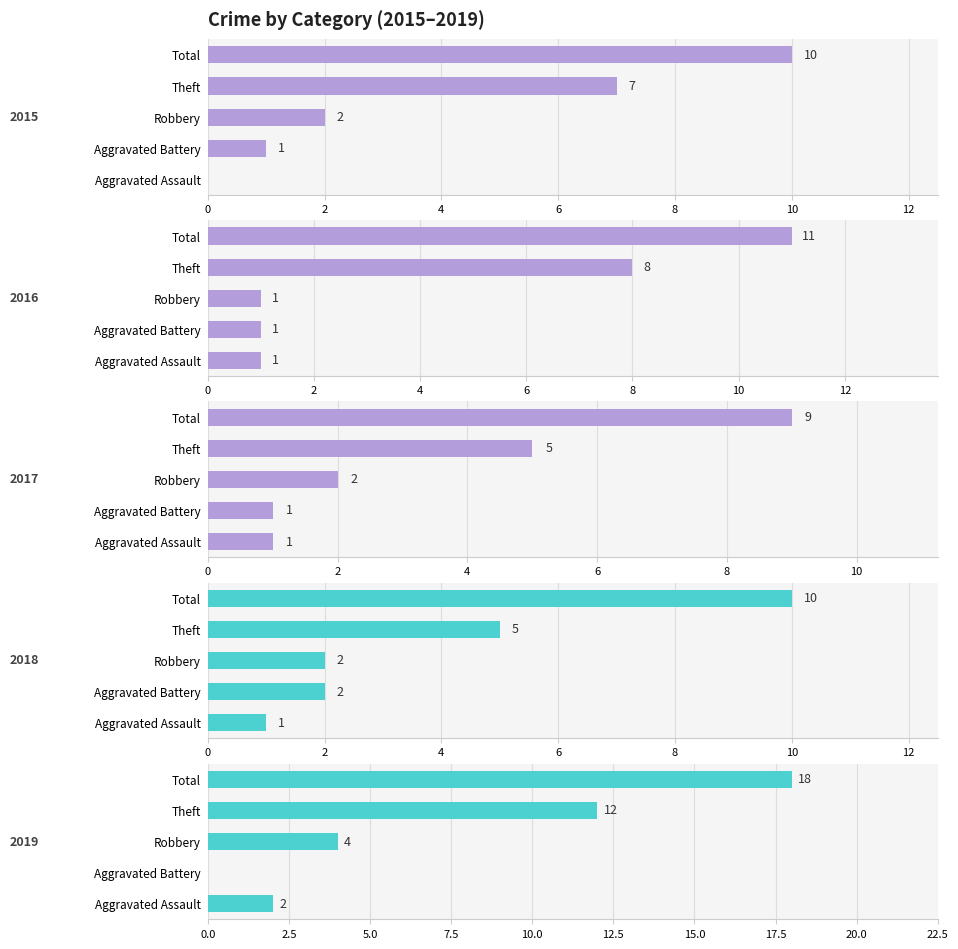

What is the sum of the 2018 values at Theft and Total?

15